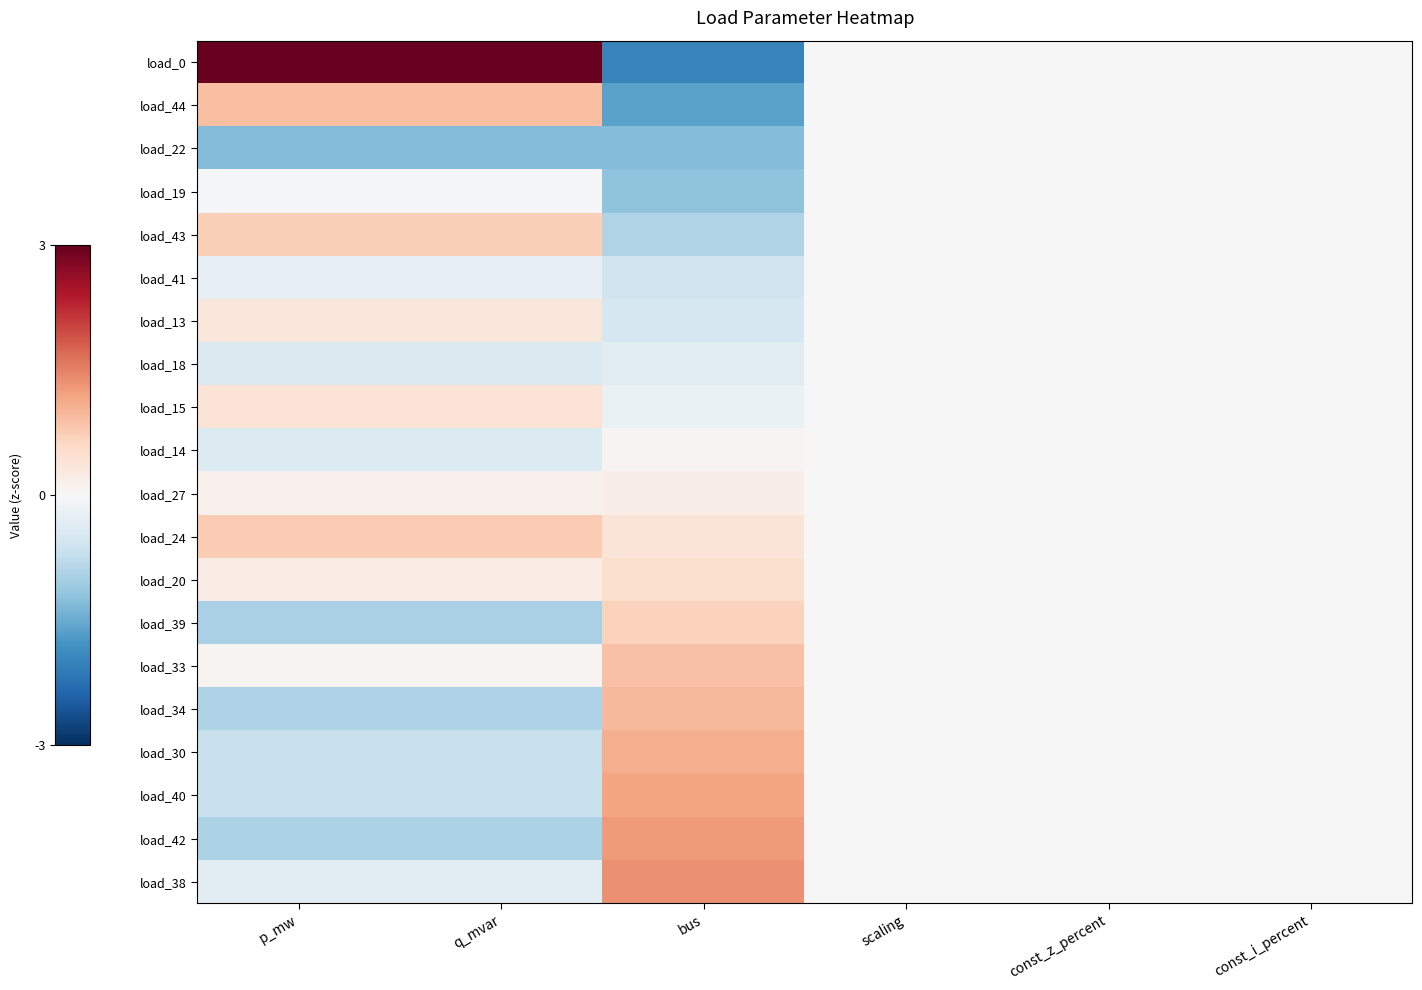

Which series has the widest spread of values?

load_0